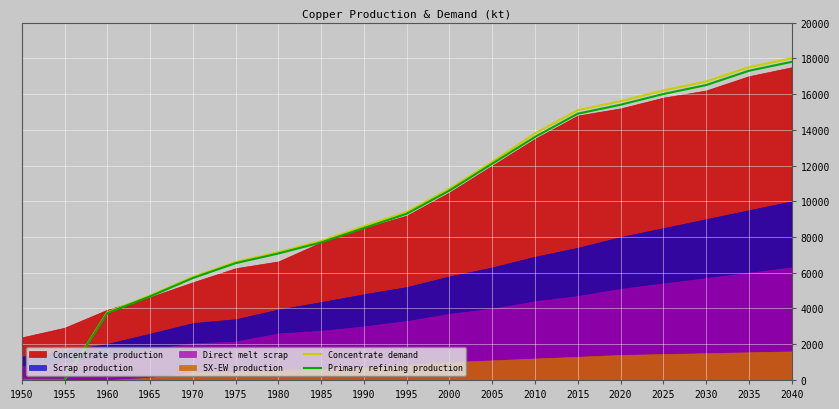

True or false: Primary refining production has a value of 9300.0 at 1995.

True